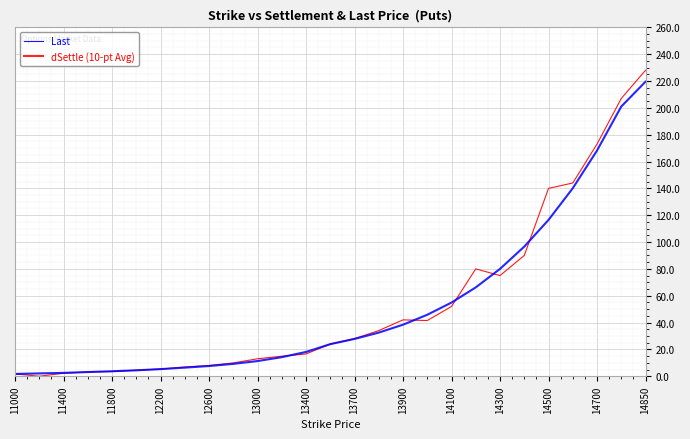

What is the maximum value for dSettle (10-pt Avg)?

219.5